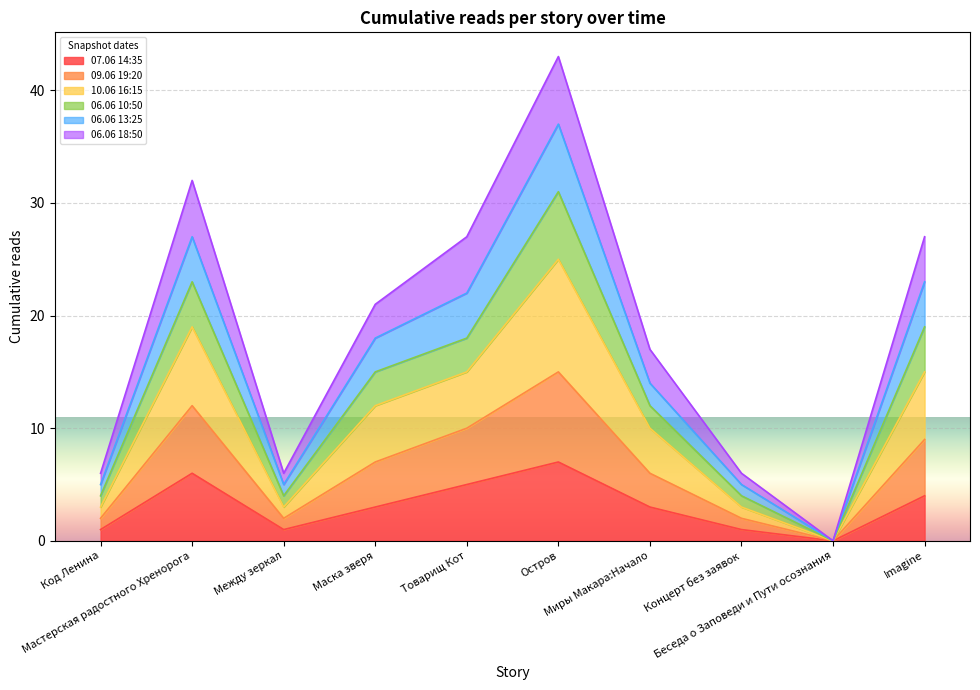

What are all the series names shown in the legend?

07.06 14:35, 09.06 19:20, 10.06 16:15, 06.06 10:50, 06.06 13:25, 06.06 18:50